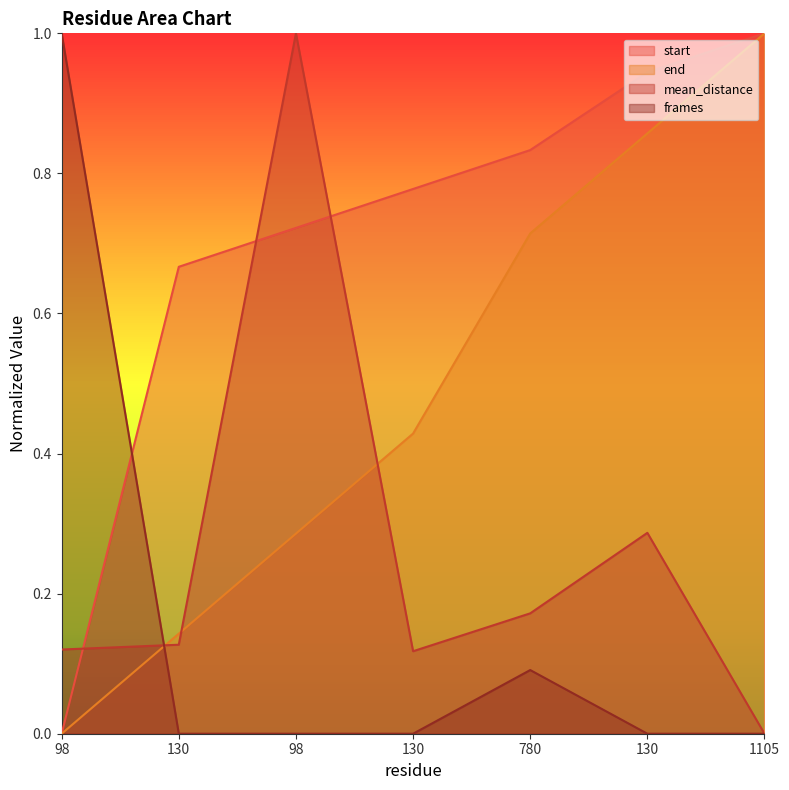

How many lines are shown in the chart?

4